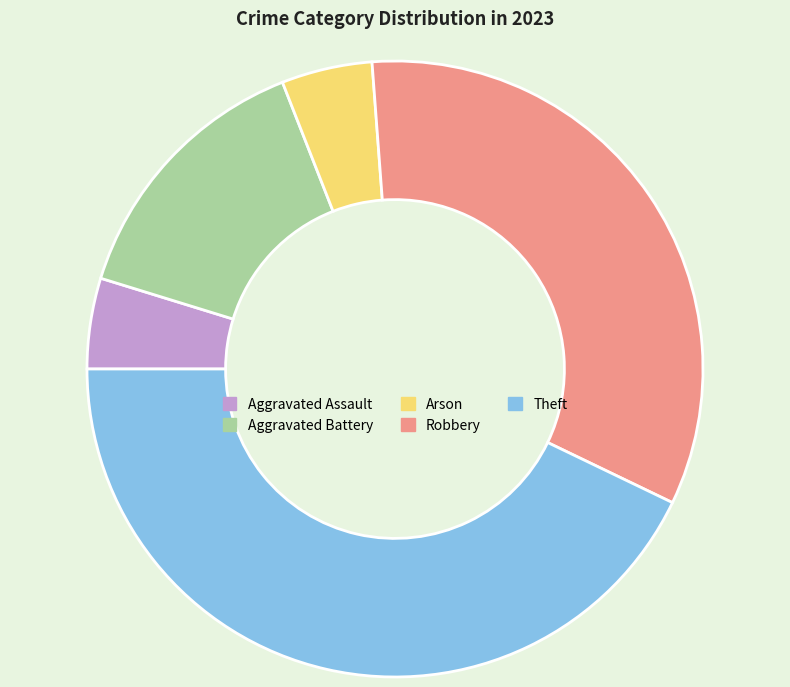

Approximately how many times larger is the value at Robbery compared to Arson?

7.0